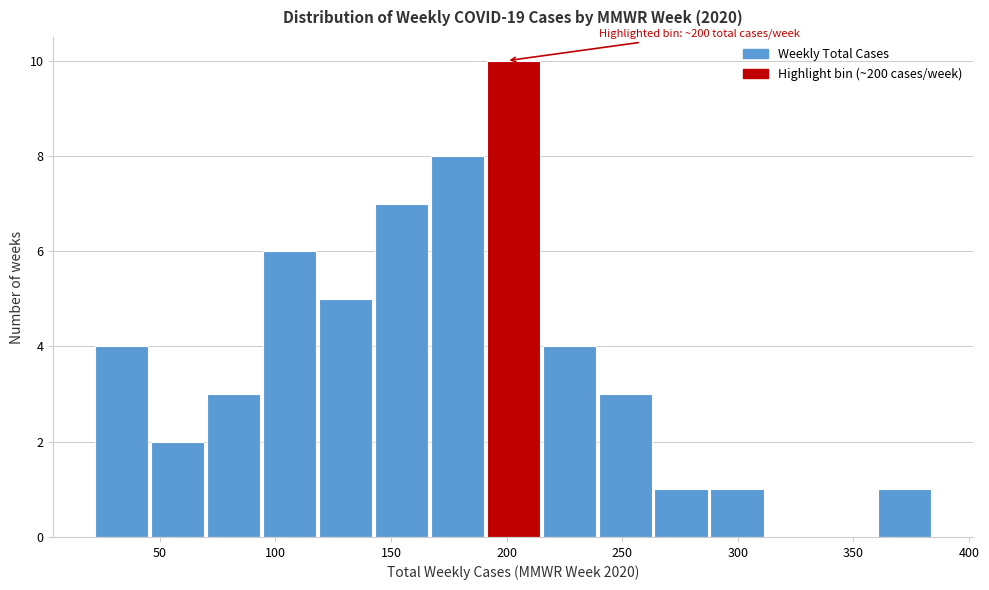

Which range on the x-axis has the tallest bar?

190 to 215